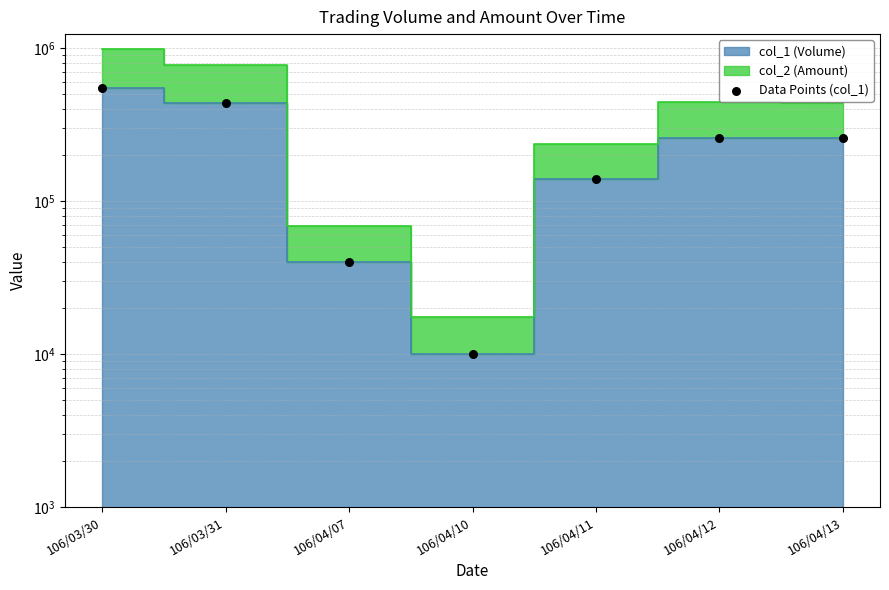

Between 106/04/10 and 106/04/13, which is larger?

106/04/13